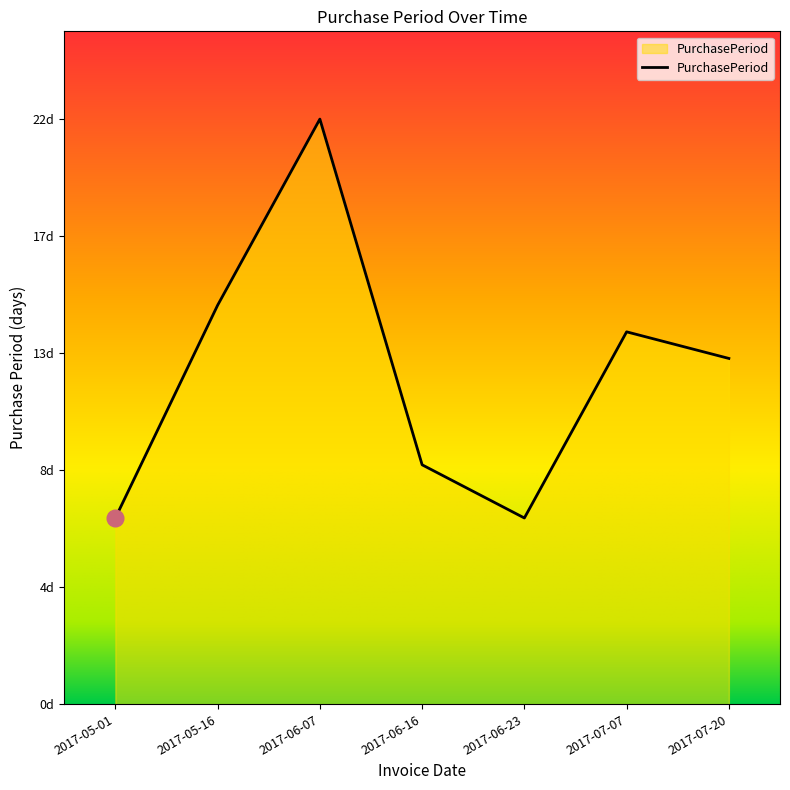

At which category does the chart reach its peak across all series?

2017-06-07